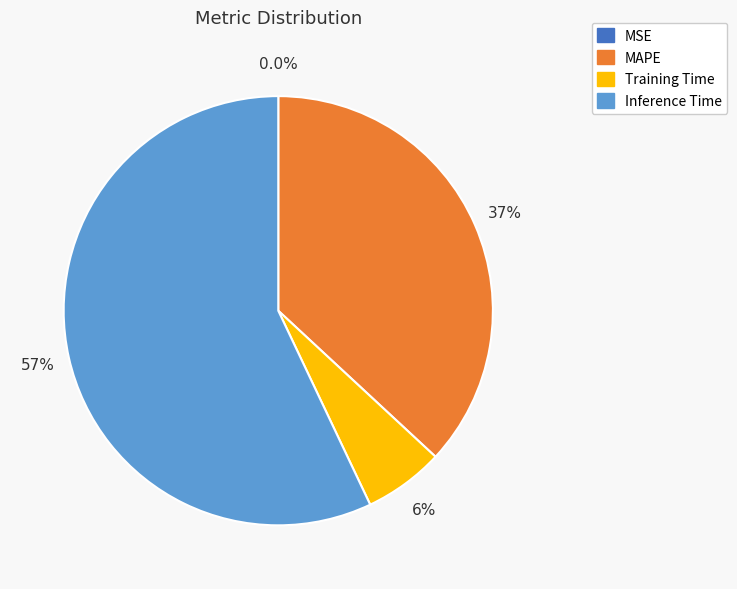

To the nearest percent, what is the difference between the Training Time and Inference Time slice percentages?

51%